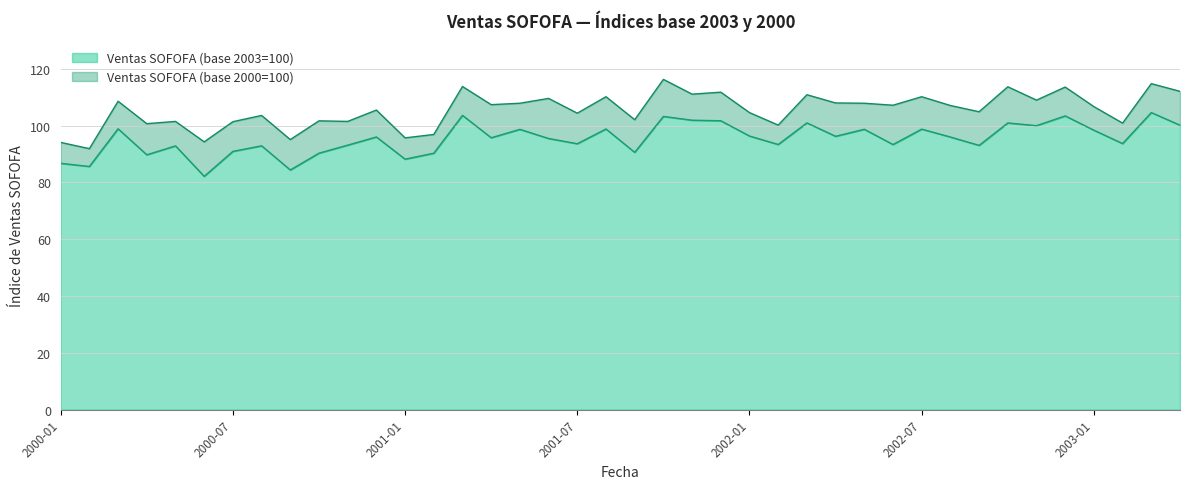

How many series are shown in this chart?

2